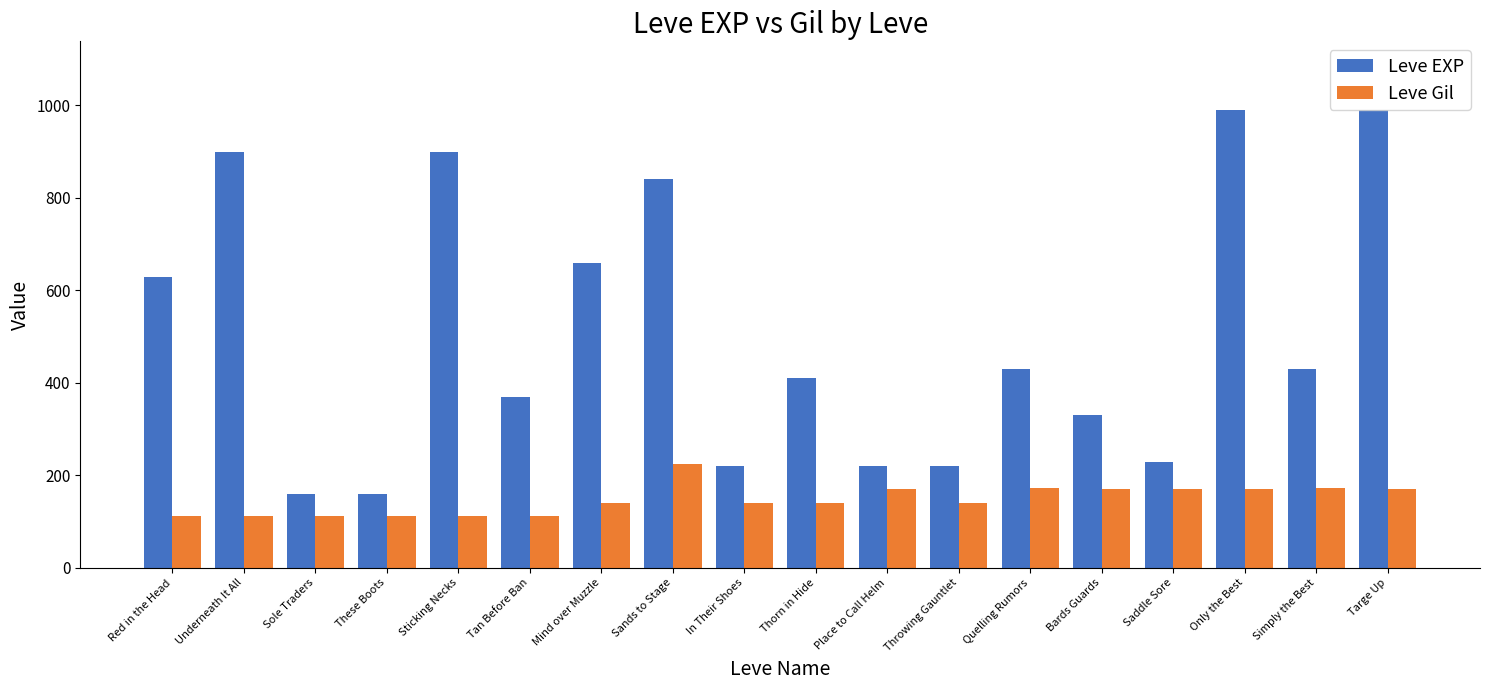

At Sticking Necks, list the series in order from largest to smallest.

Leve EXP, Leve Gil